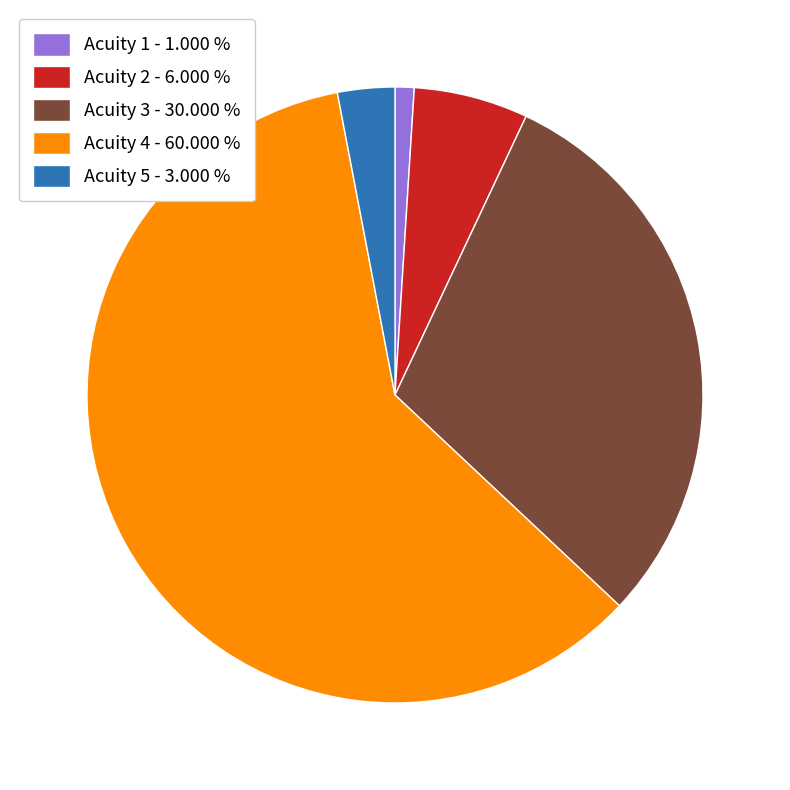

Is there any slice that represents more than half of the pie?

Yes